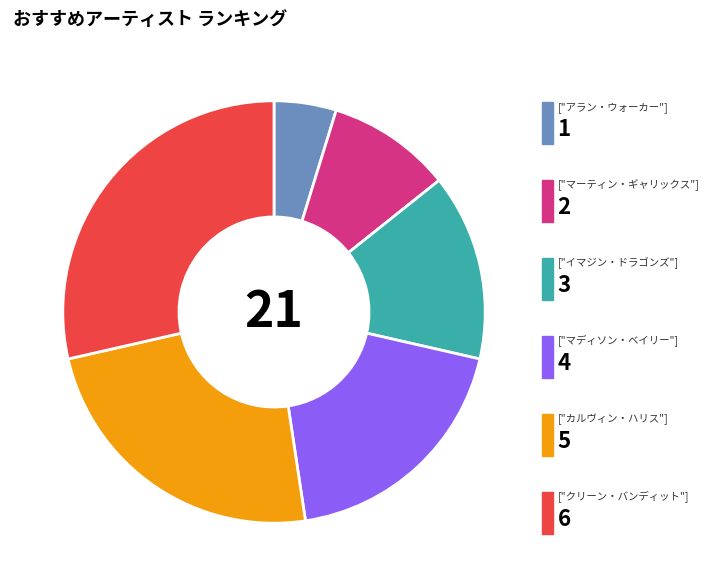

Count the number of slices in the pie.

6